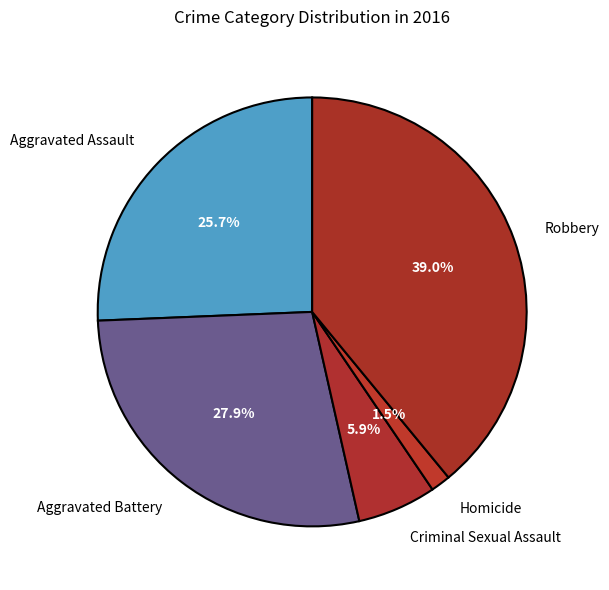

Between Criminal Sexual Assault and Homicide, which is larger?

Criminal Sexual Assault